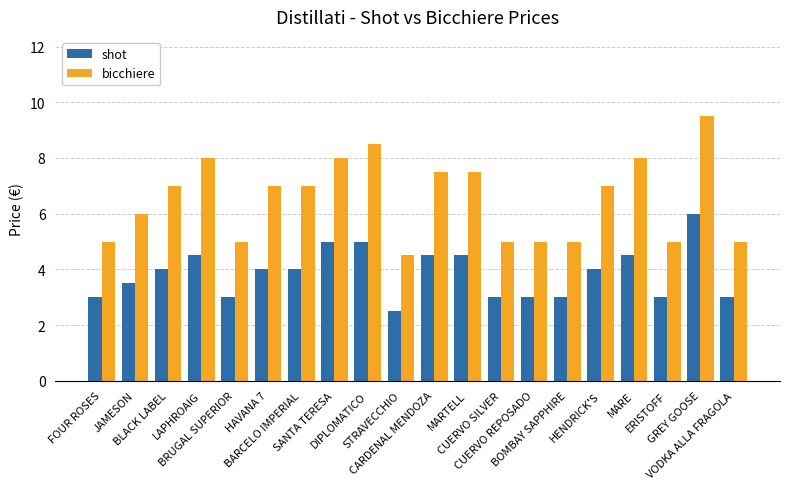

What is the total value across all series at CUERVO SILVER?

8.0